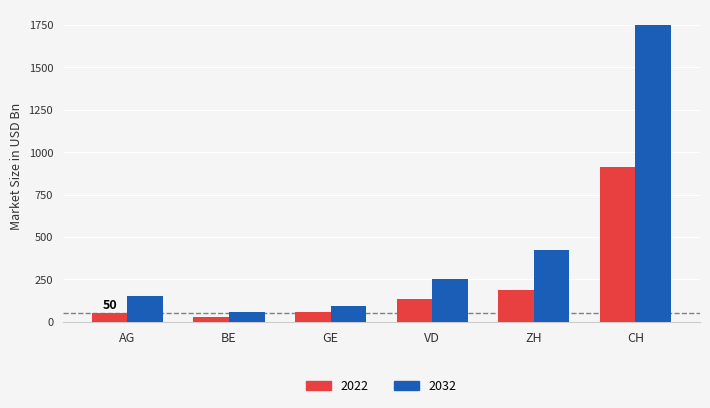

What is the maximum value for 2022?

915